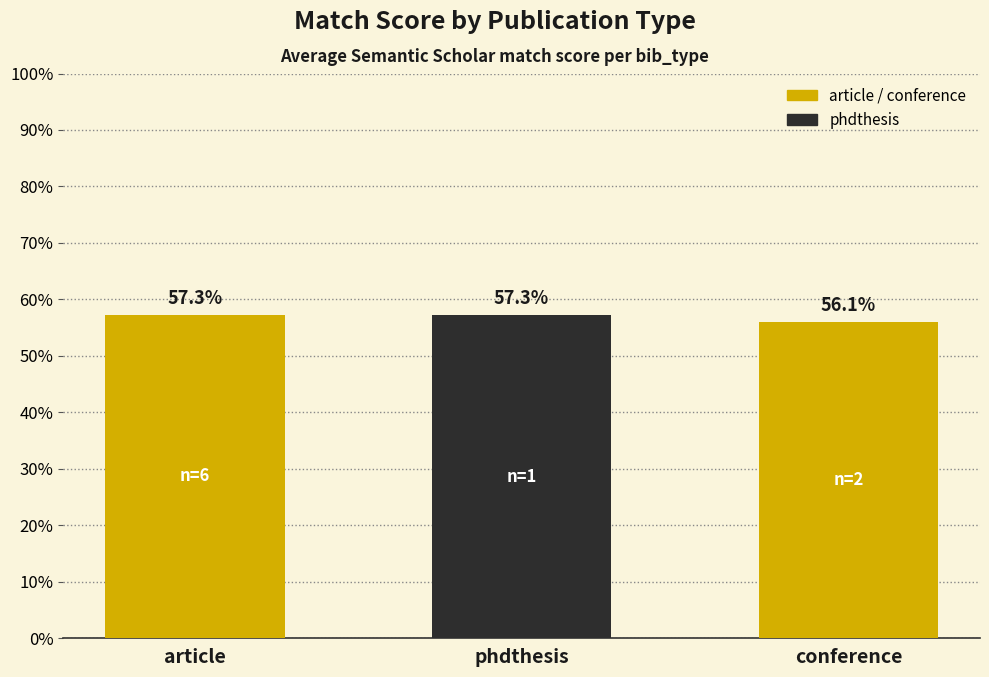

The chart shows a value of 0.6 at conference. True or false?

True